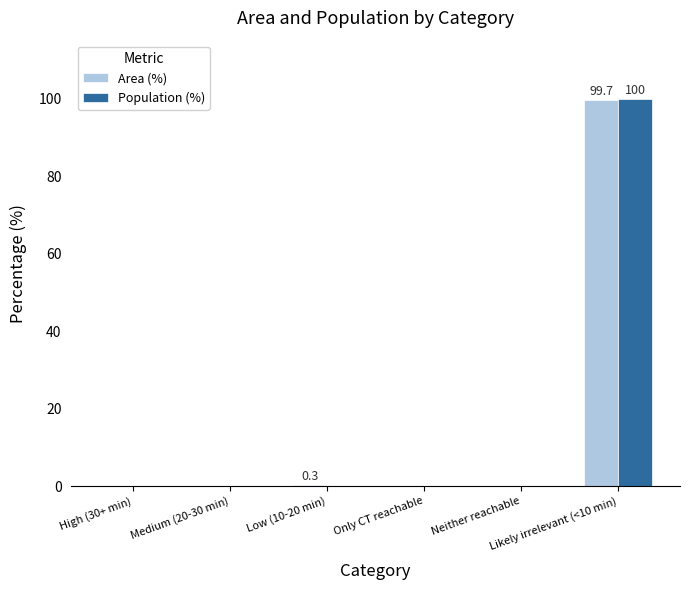

What is the sum of all Population (%) values?

100.0